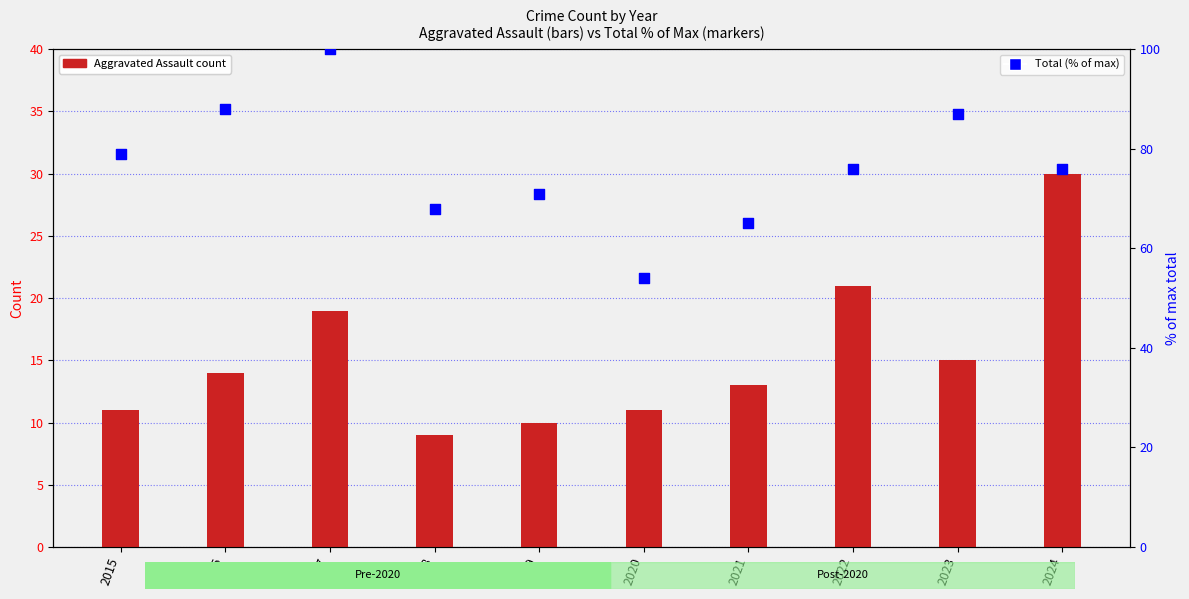

Which series has the widest spread of Y values?

Total (% of max)